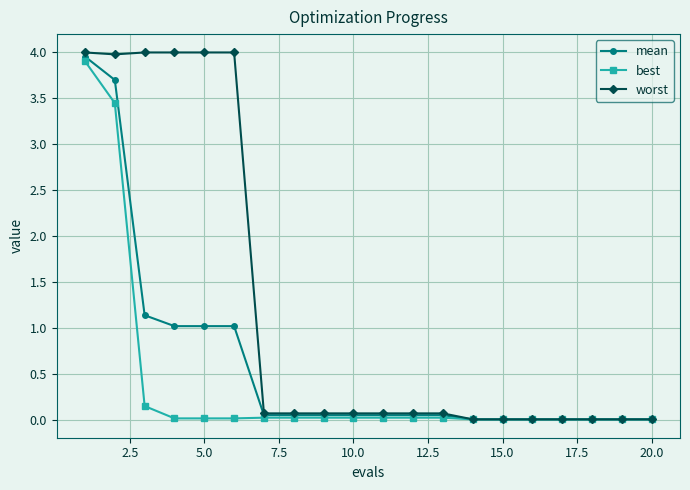

What is the sum of all best values?

7.8